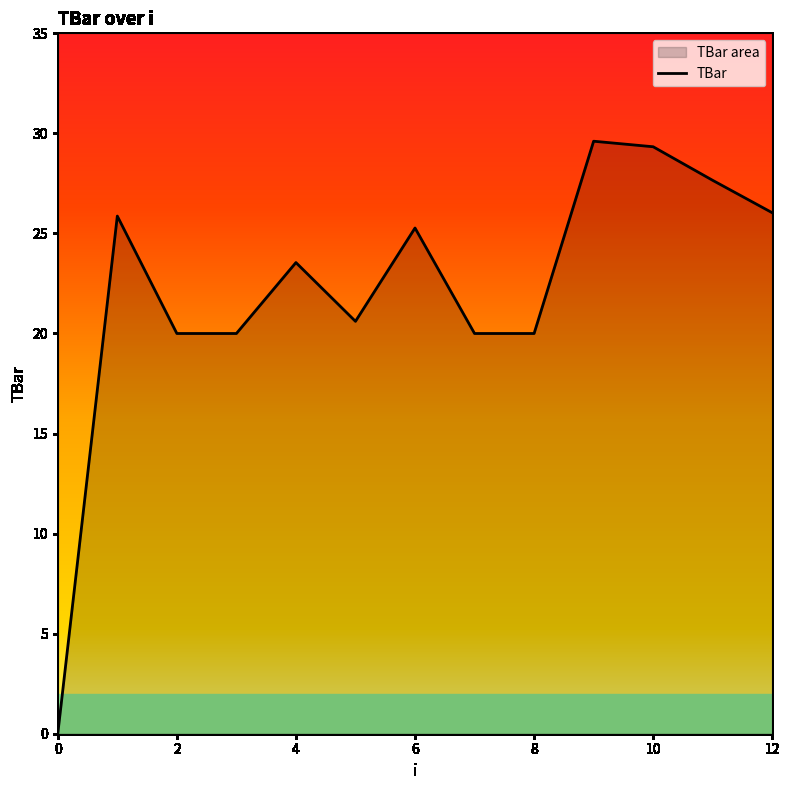

What is the difference between the values at 5 and 10?

8.7